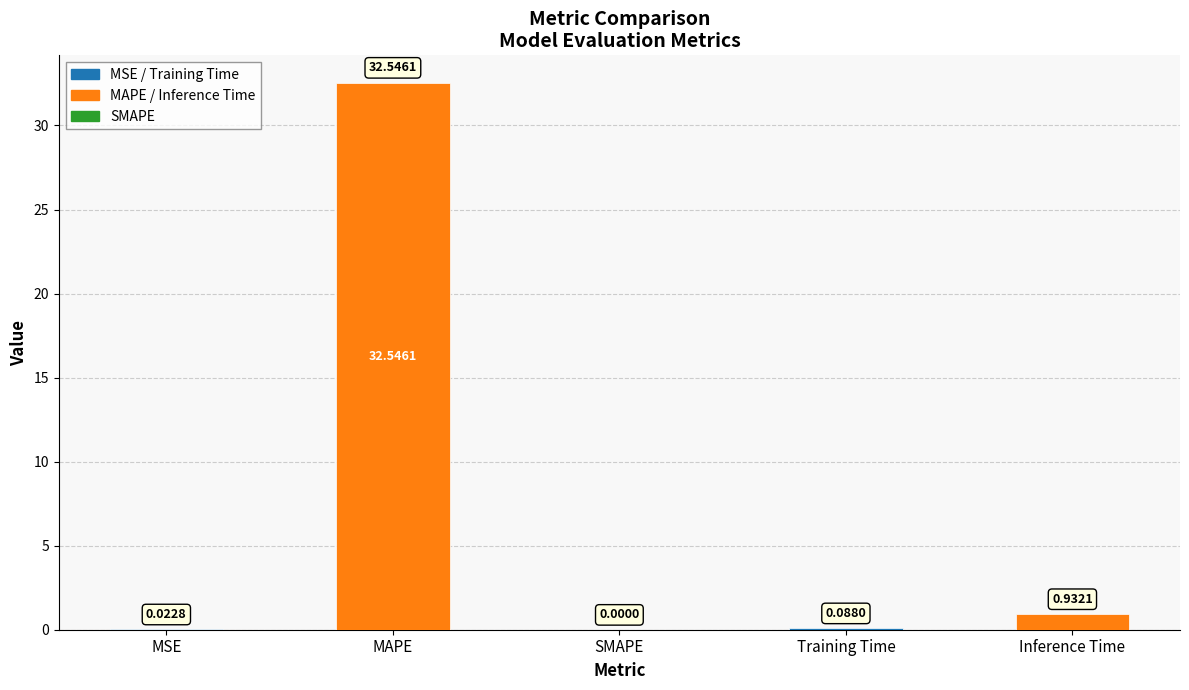

Does the chart contain stacked bars?

No